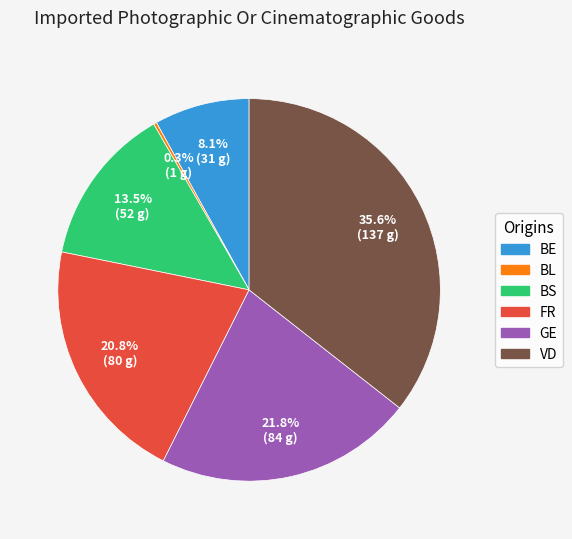

How much of the chart is everything except BS?

86.5%